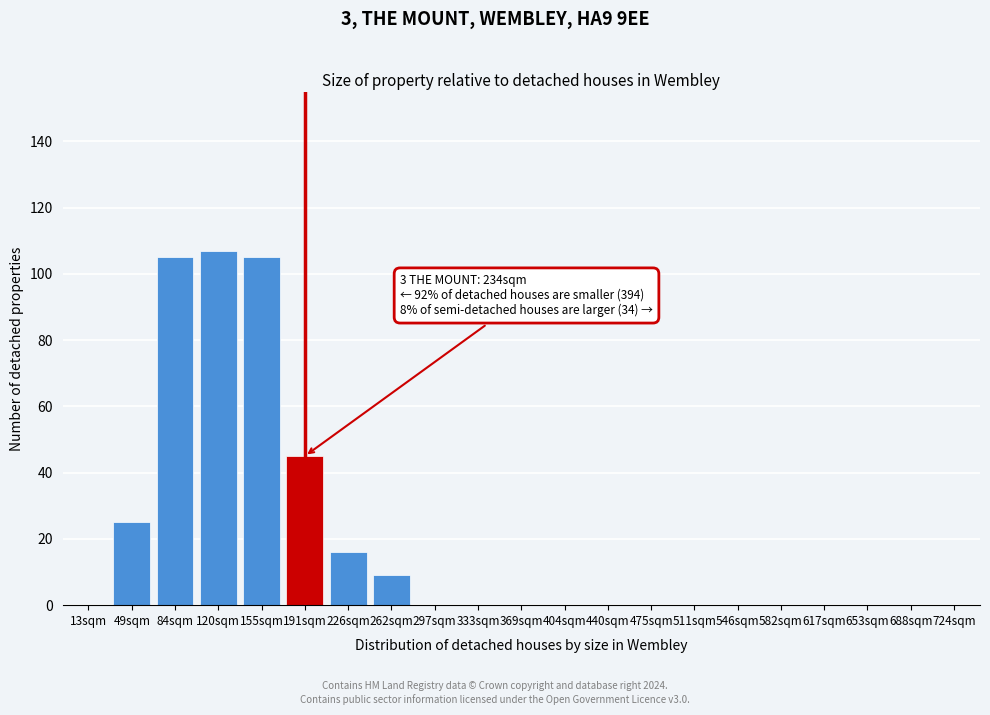

Reading right to left, transcribe all the data shown in this chart.

724sqm=0	688sqm=0	653sqm=0	617sqm=0	582sqm=0	546sqm=0	511sqm=0	475sqm=0	440sqm=0	404sqm=0	369sqm=0	333sqm=0	297sqm=0	262sqm=9	226sqm=16	191sqm=45	155sqm=105	120sqm=107	84sqm=105	49sqm=25	13sqm=0